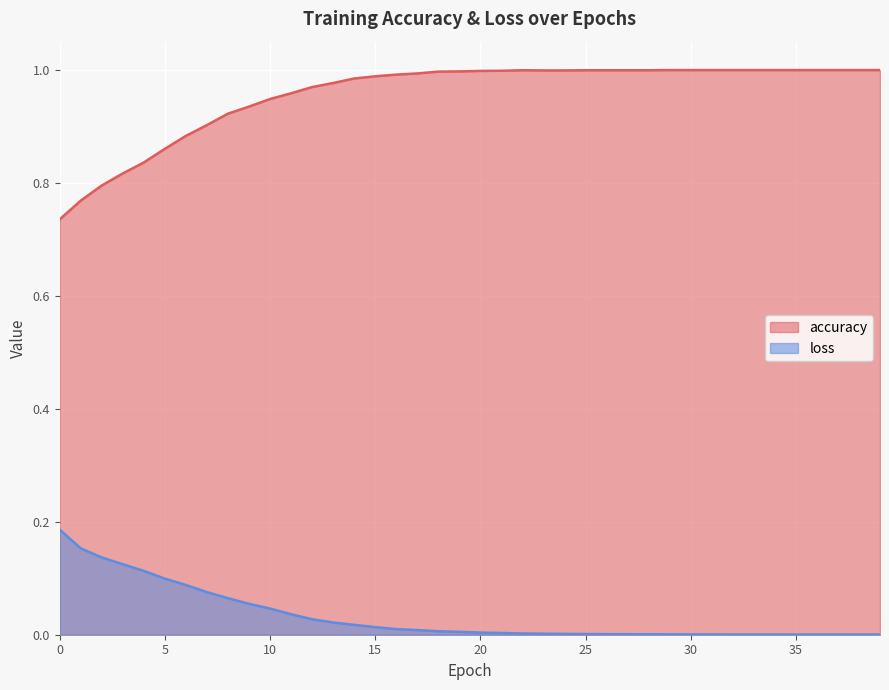

What is the value of the accuracy point at the 8th from the left?

0.9